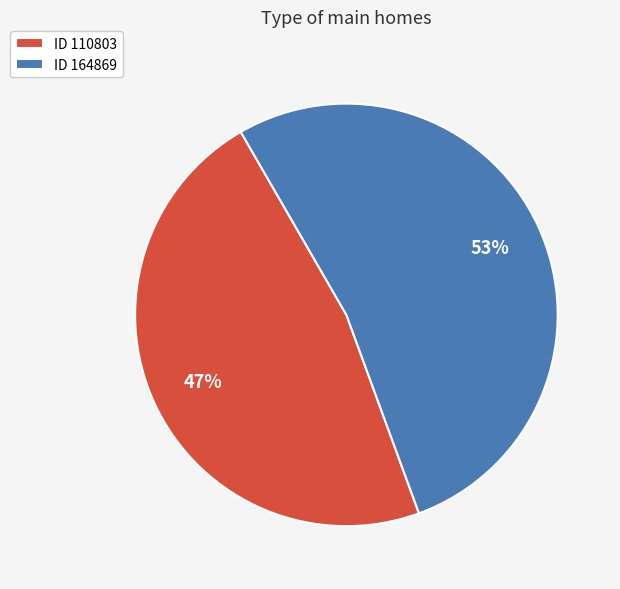

What is the majority slice?

ID 164869